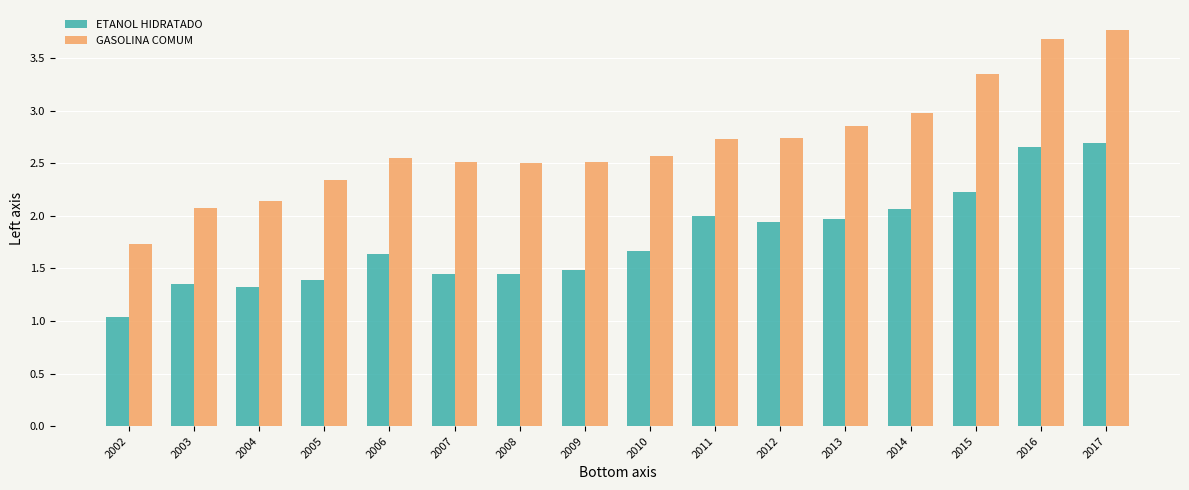

What are all the series names shown in the legend?

ETANOL HIDRATADO, GASOLINA COMUM